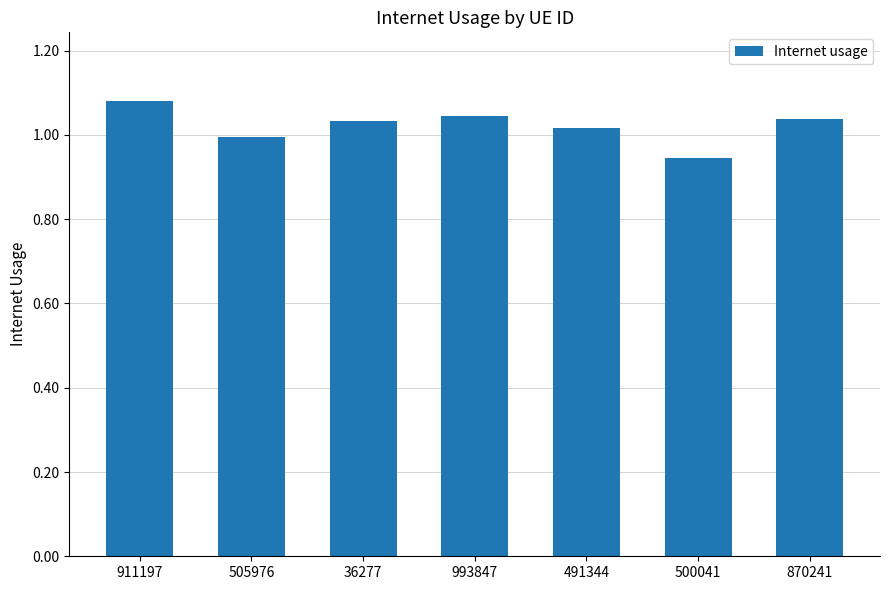

What is the sum of the values at 500041 and 993847?

2.0